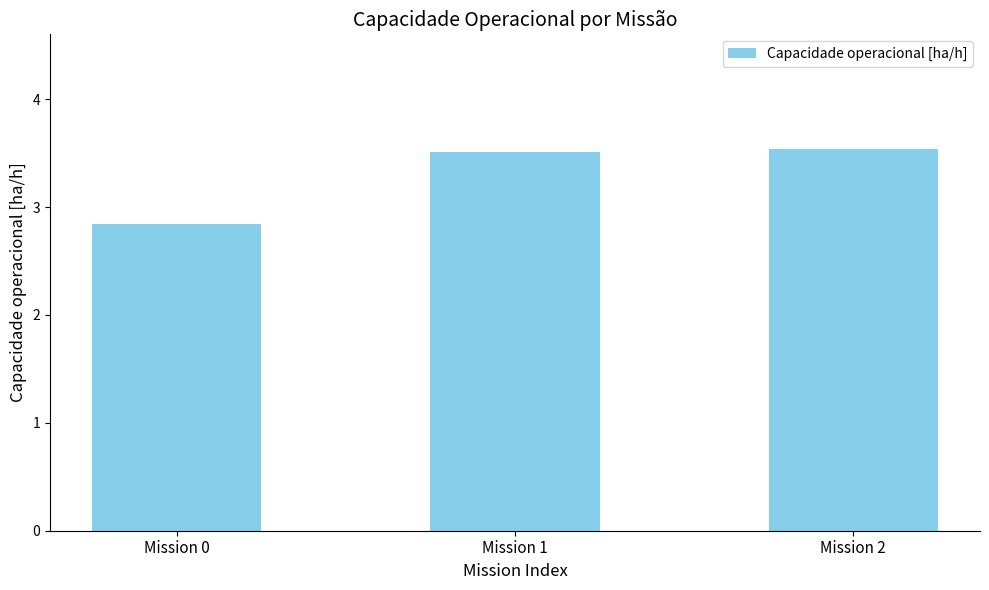

Reading left to right, transcribe all the data shown in this chart.

Mission 0=2.8	Mission 1=3.5	Mission 2=3.5